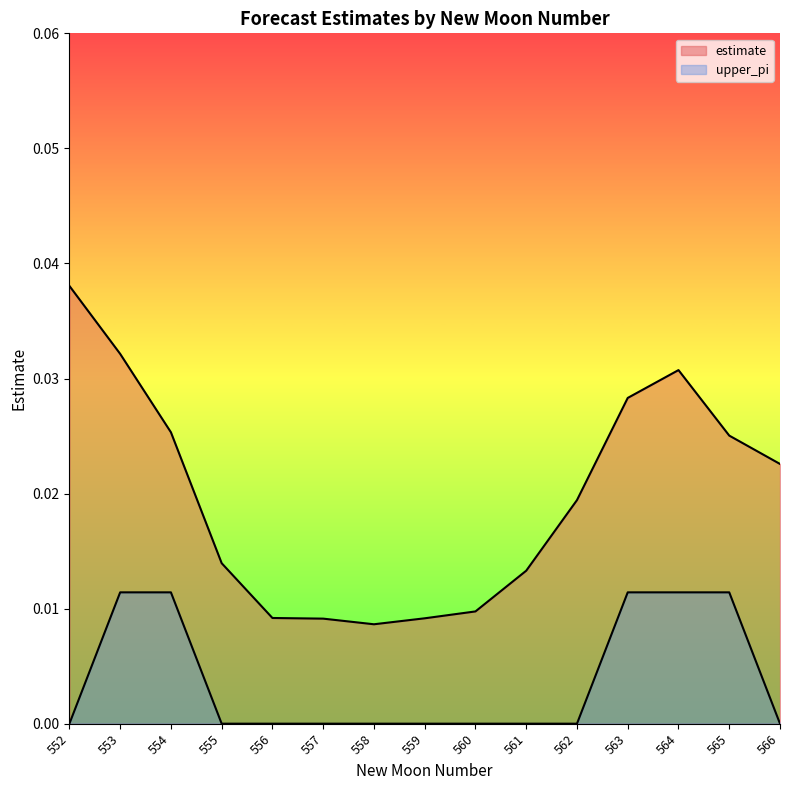

True or false: estimate and upper_pi intersect in this chart.

False